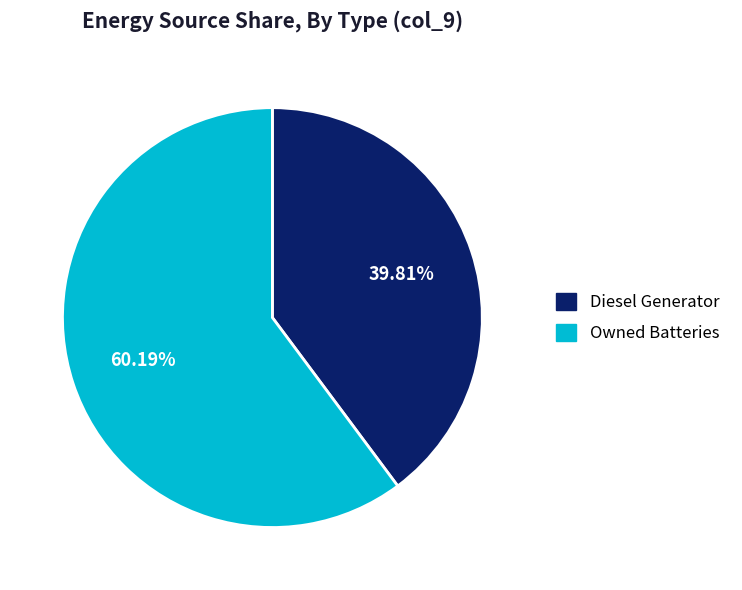

Does any single category account for the majority?

Yes